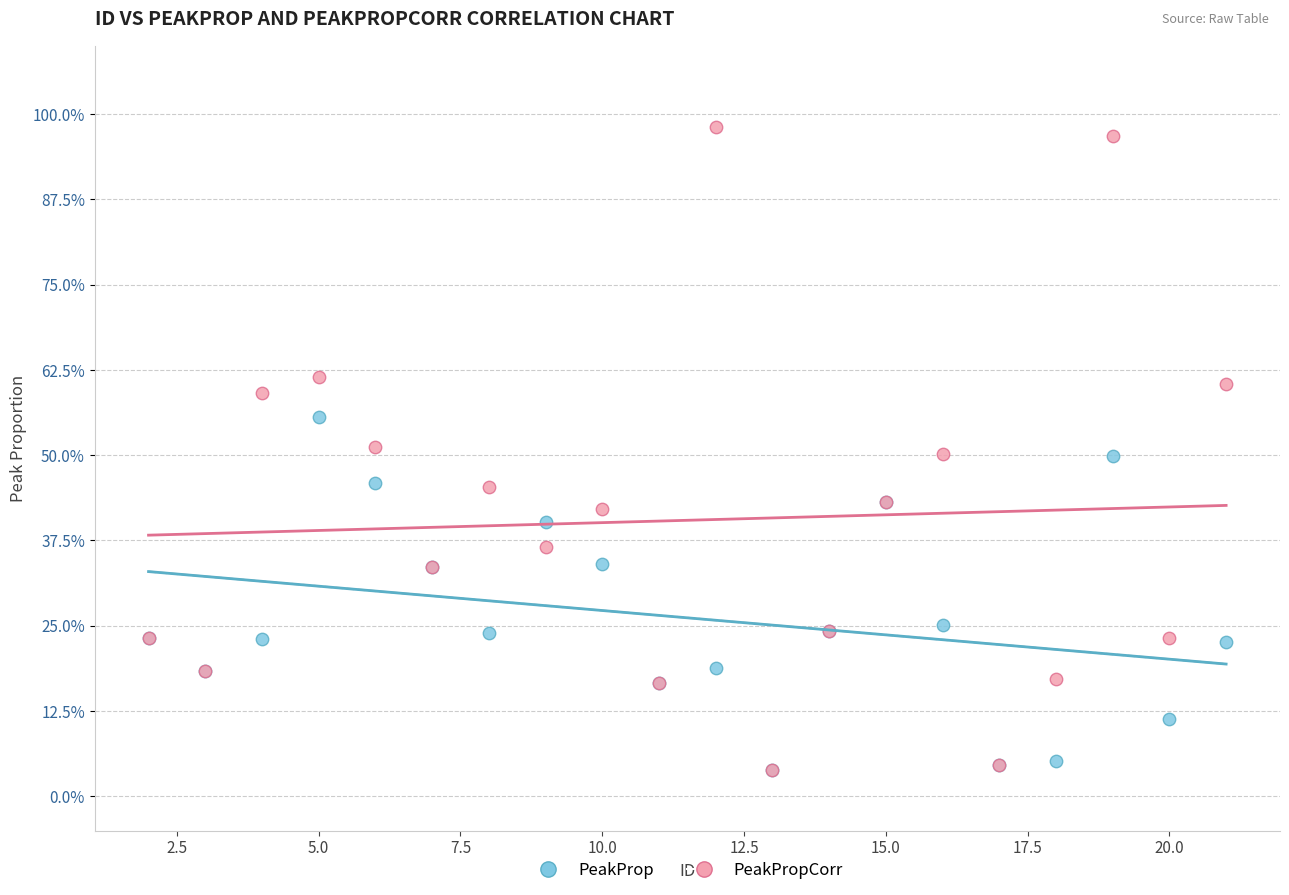

Which series contains the highest Y value?

PeakPropCorr